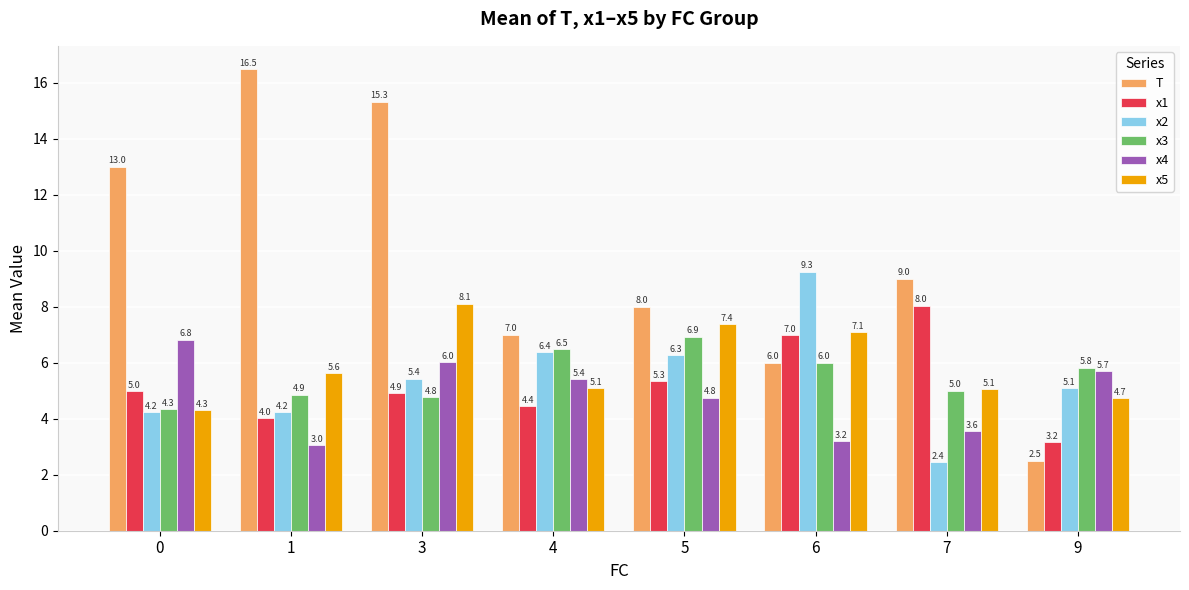

How many bars are there in total?

48